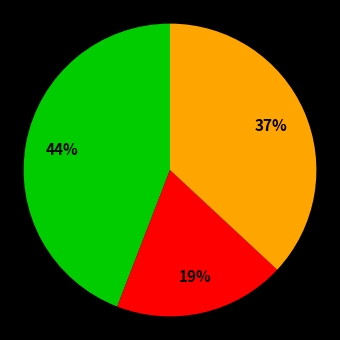

To the nearest percent, what is the difference between the largest and smallest slice percentages?

25%